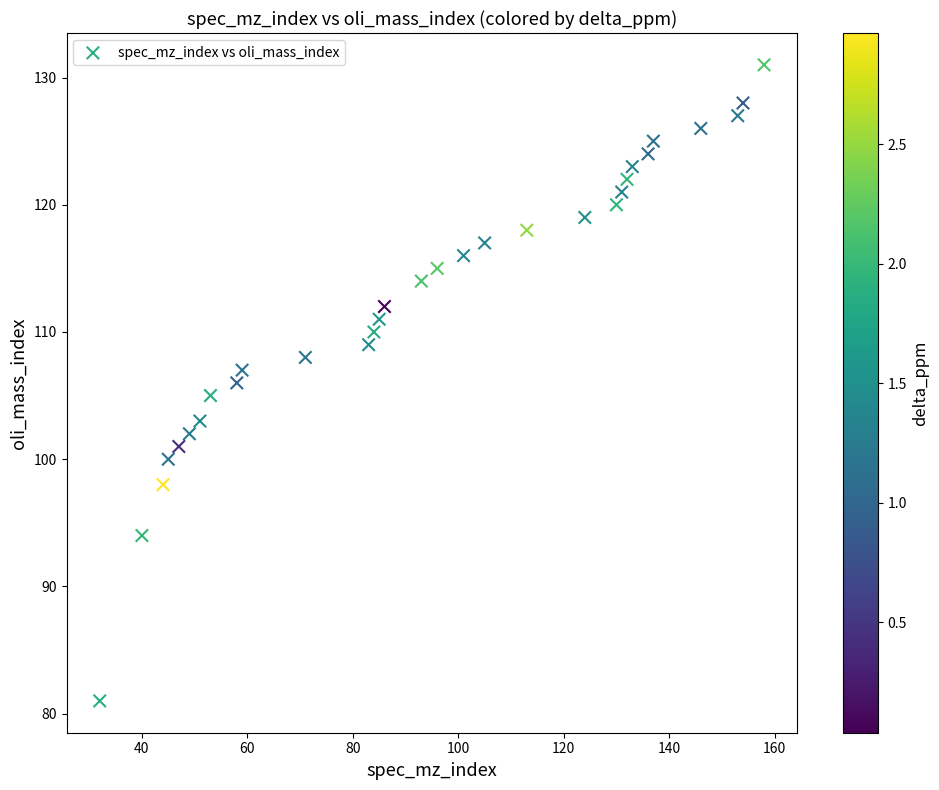

What is the range of Y values (max minus min)?

50